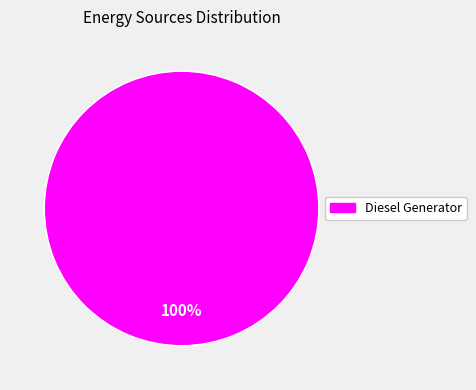

Does any single category account for the majority?

Yes